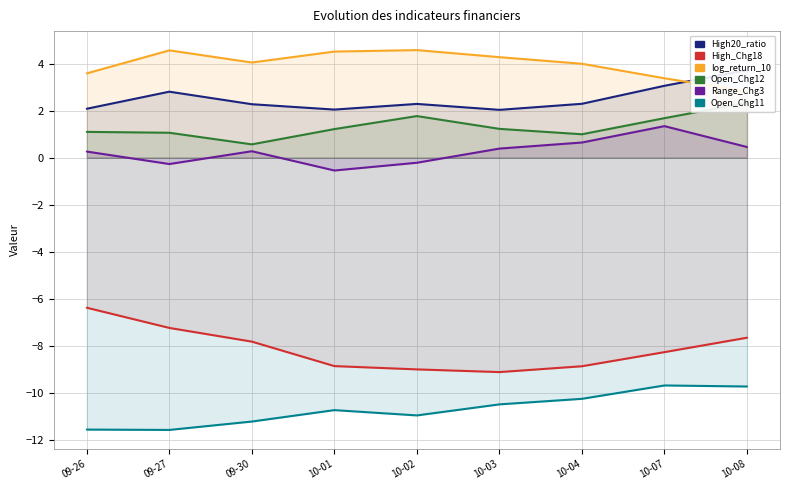

Which series has the widest spread of values?

High_Chg18